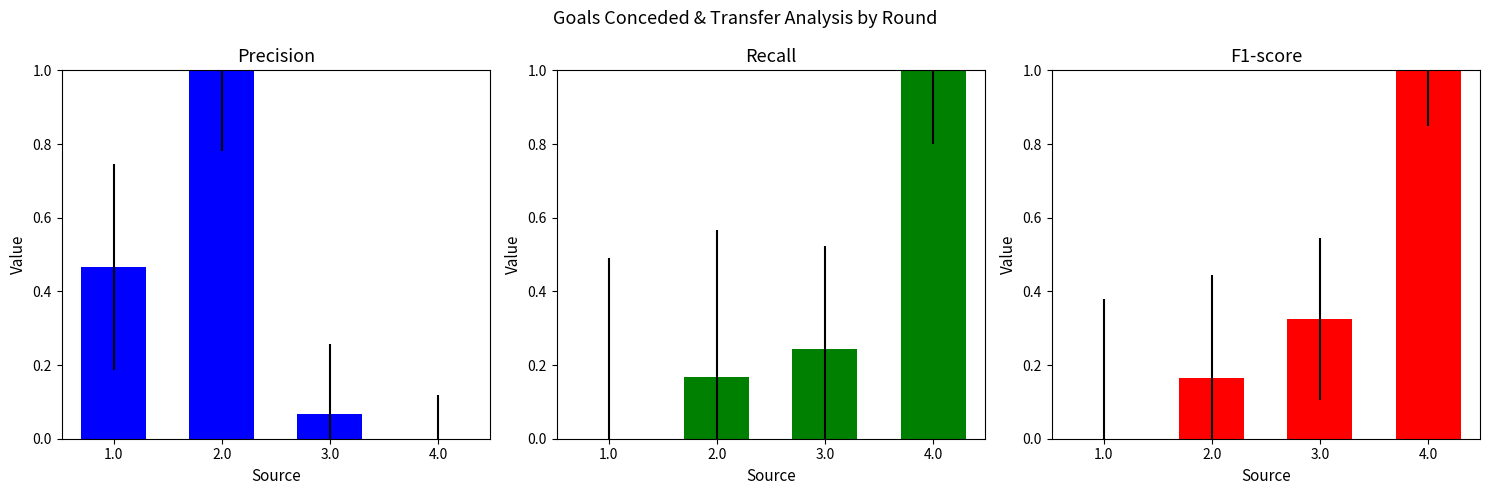

Reading left to right, list all the values displayed in this chart.

Precision: 0.5	1.0	0.1	0.0
Recall: 0.0	0.2	0.2	1.0
F1-score: 0.0	0.2	0.3	1.0